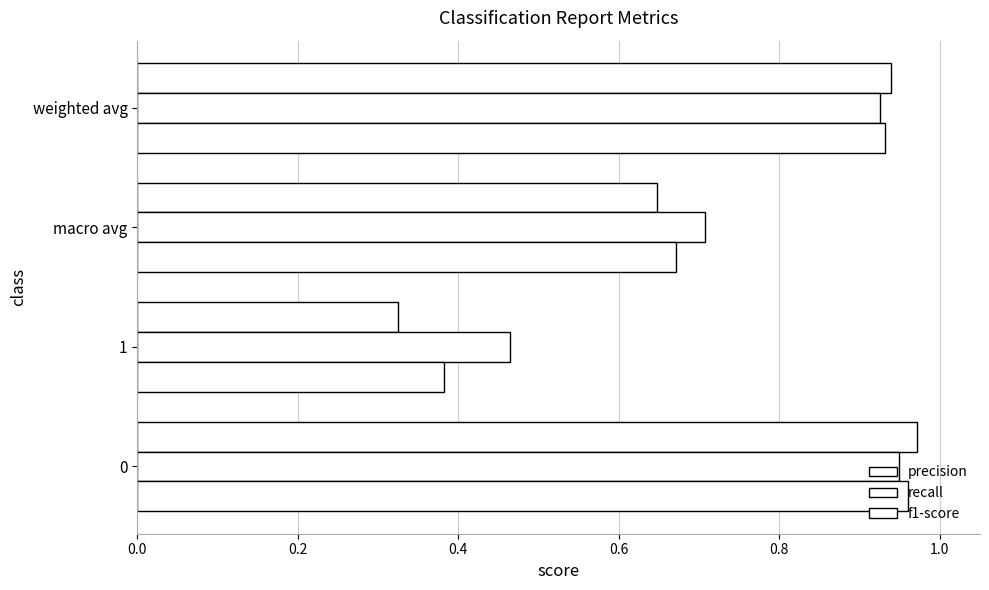

Reading left to right, transcribe all the data shown in this chart.

precision: 1.0	0.3	0.6	0.9
recall: 0.9	0.5	0.7	0.9
f1-score: 1.0	0.4	0.7	0.9